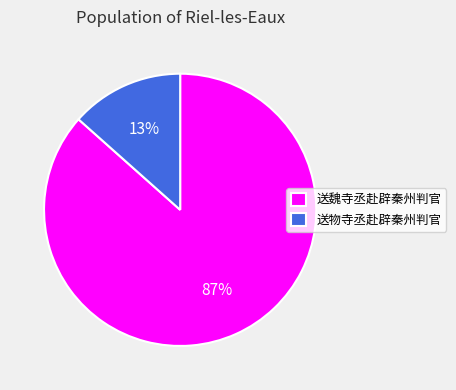

How many segments does this pie chart have?

2